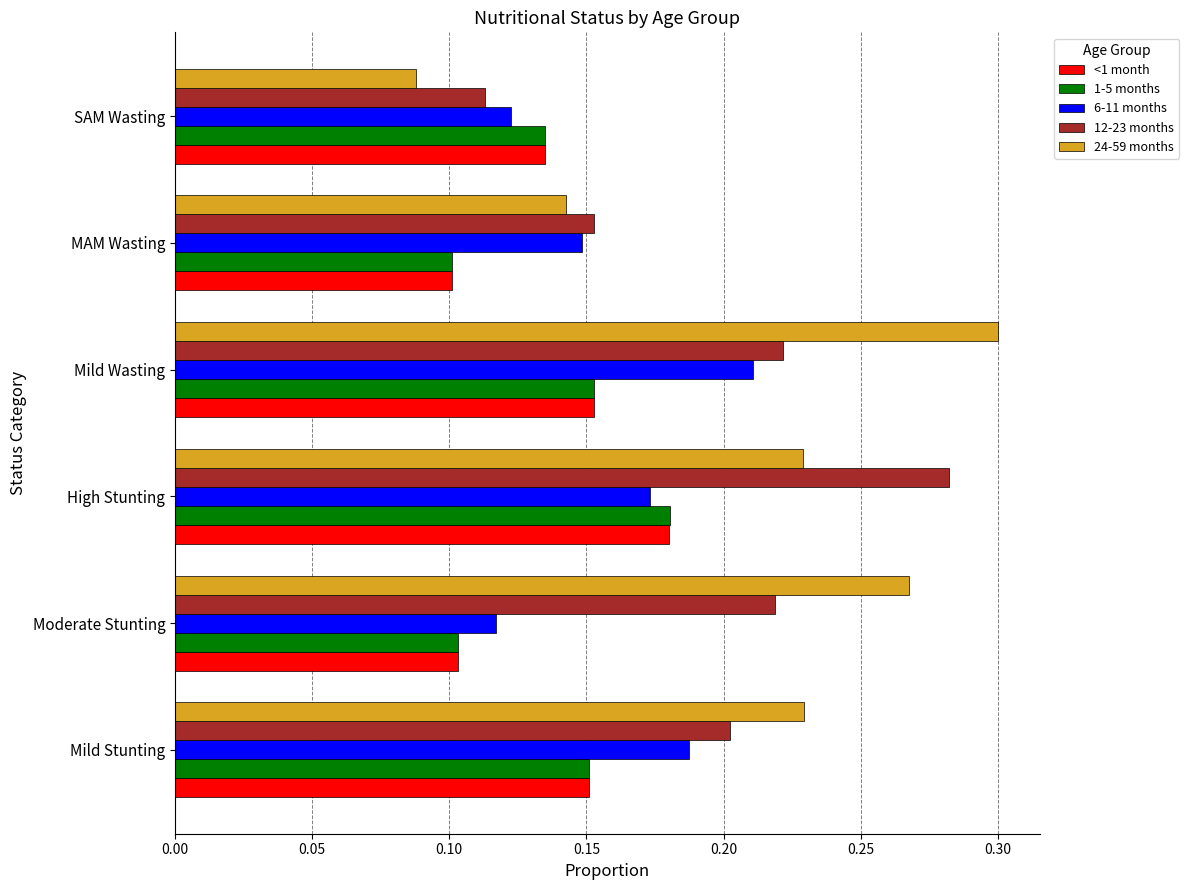

At how many categories does at least one series exceed 0?

6